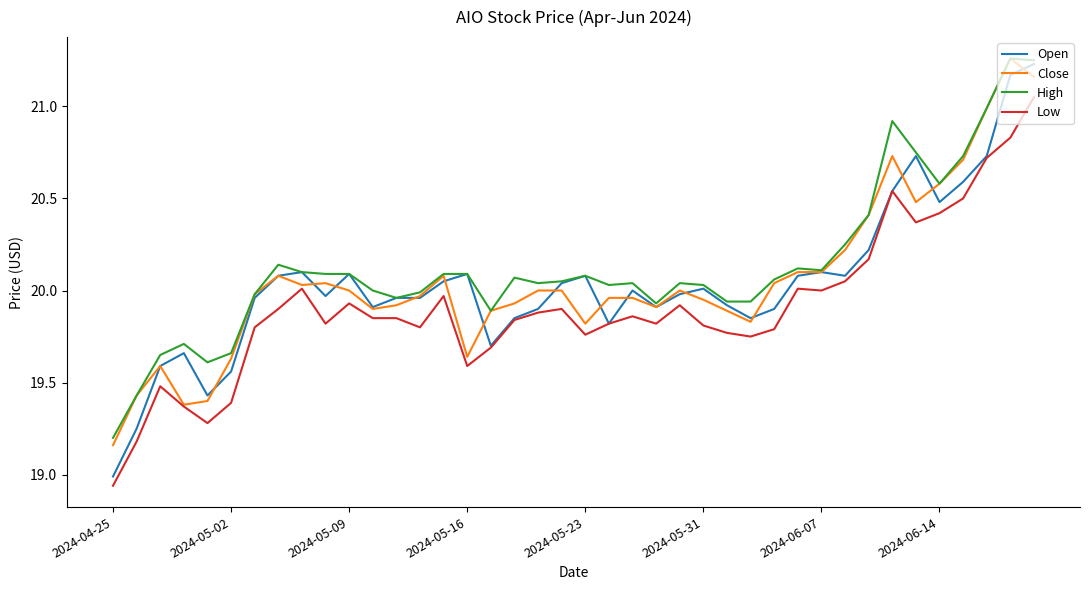

How many lines are shown in the chart?

4